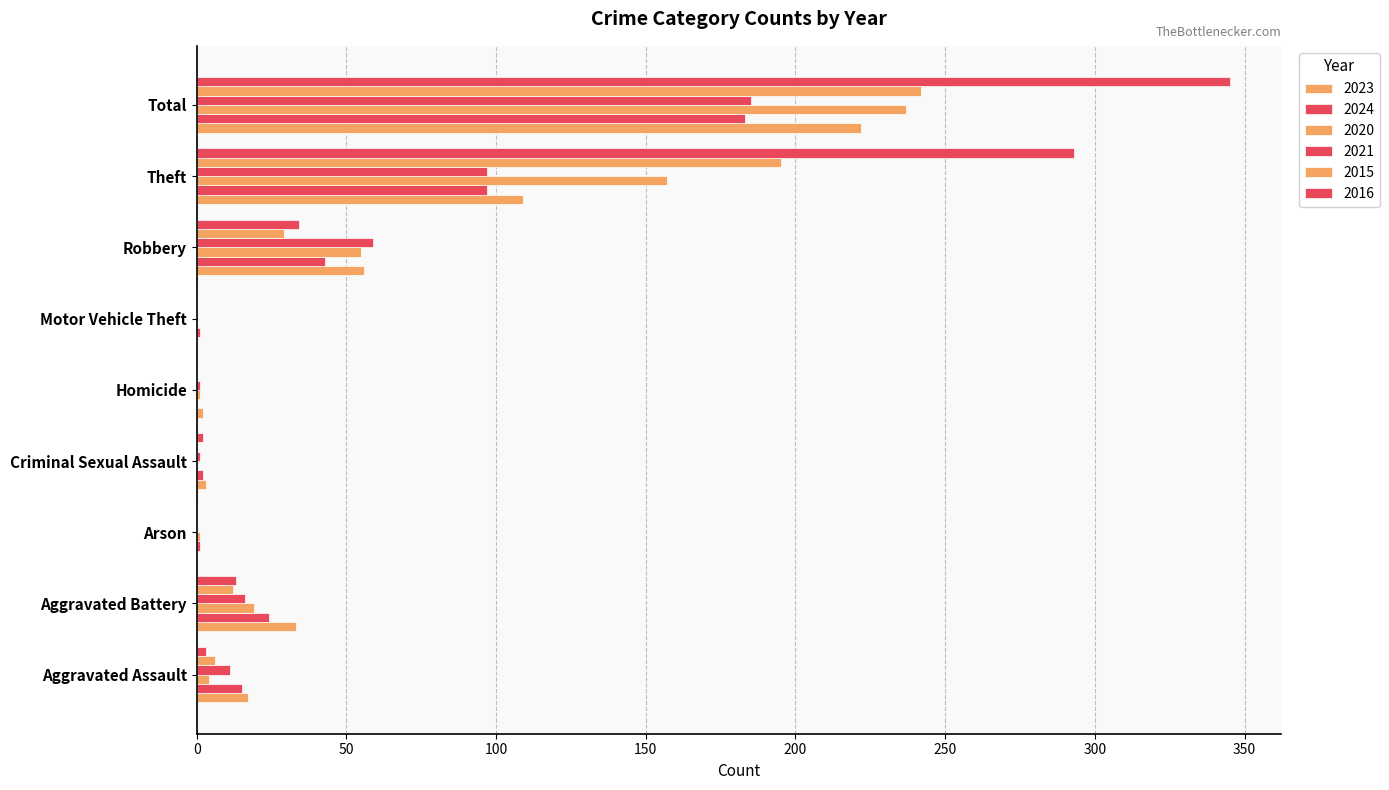

How many categories are shown in the chart?

9